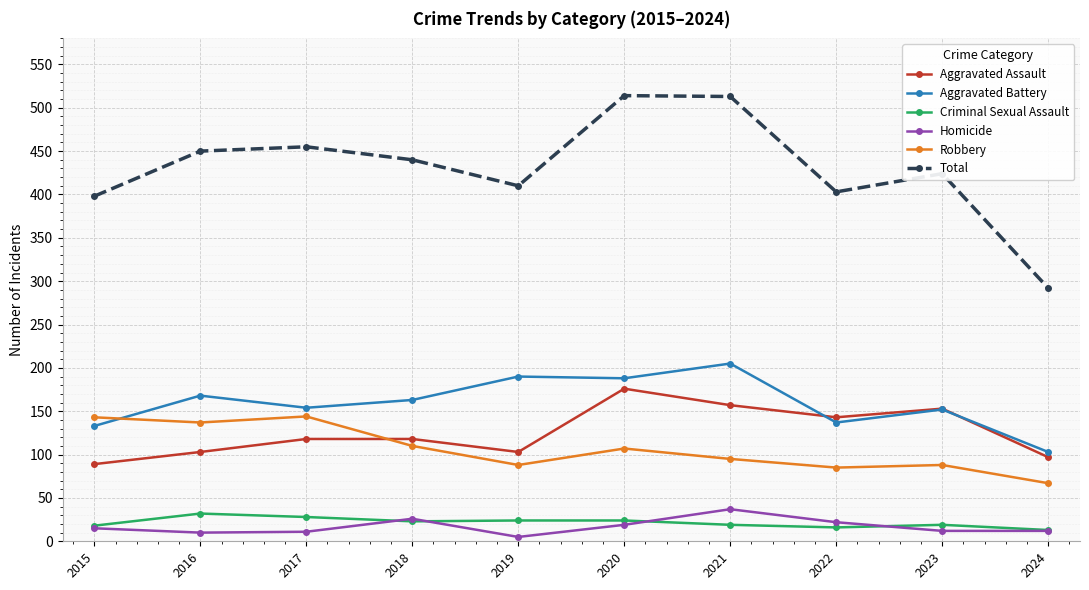

Which series has the largest range (max minus min)?

Total